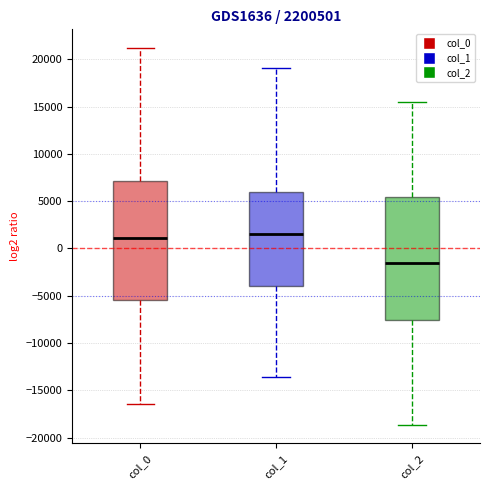

Where does the upper whisker of the box for col_1 end on the y-axis? The values are not printed on the chart, so give them approximately, as read against the axis.

19000